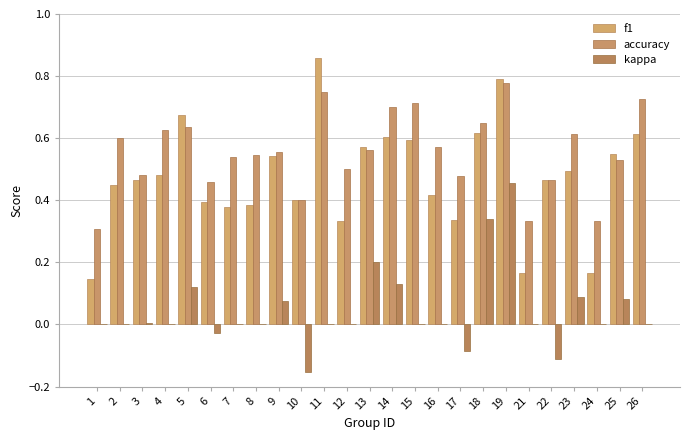

Which series has the largest total across all categories?

accuracy